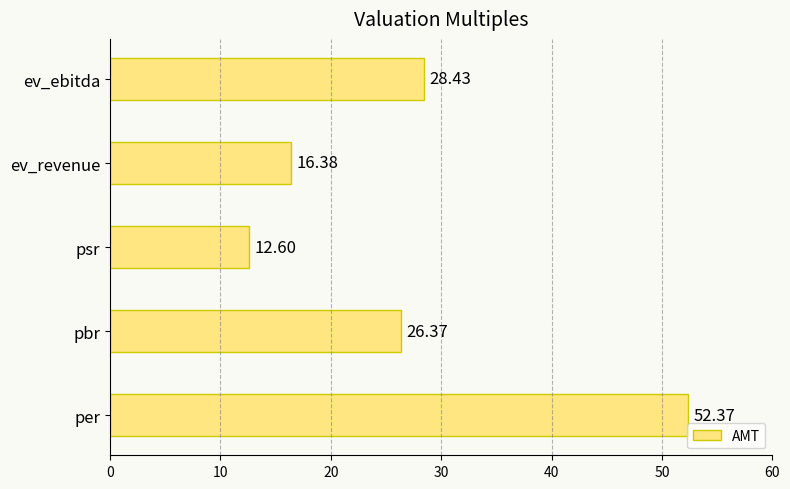

Count the number of values greater than 26.

3